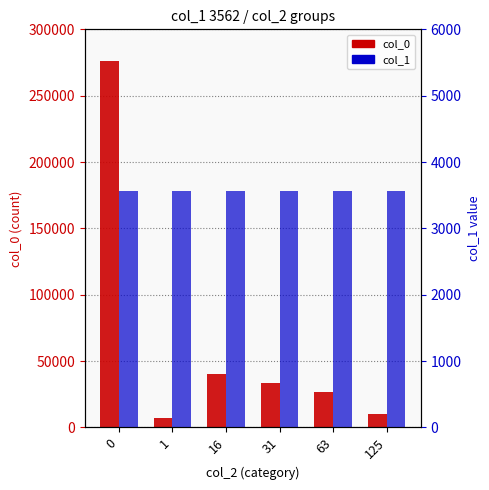

Which series changed the most between 0 and 63?

col_0